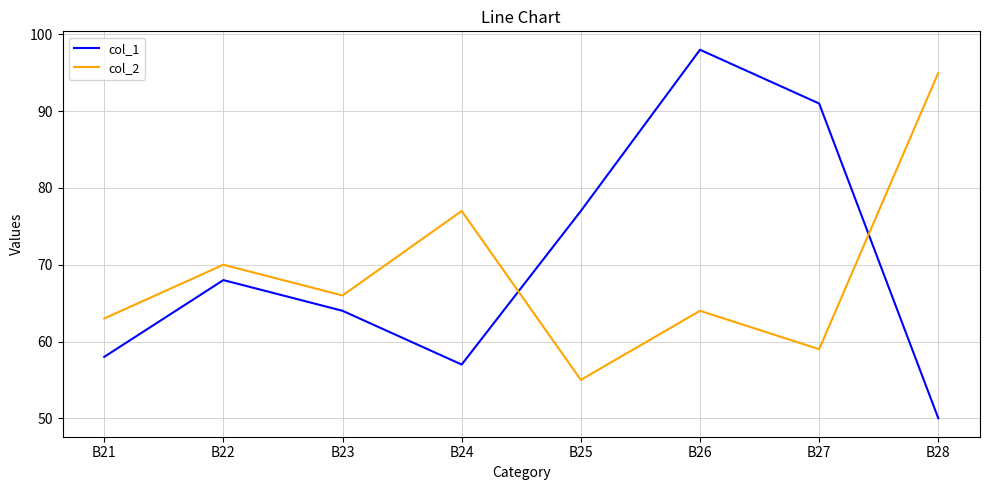

Between B23 and B26, which series saw the biggest shift?

col_1